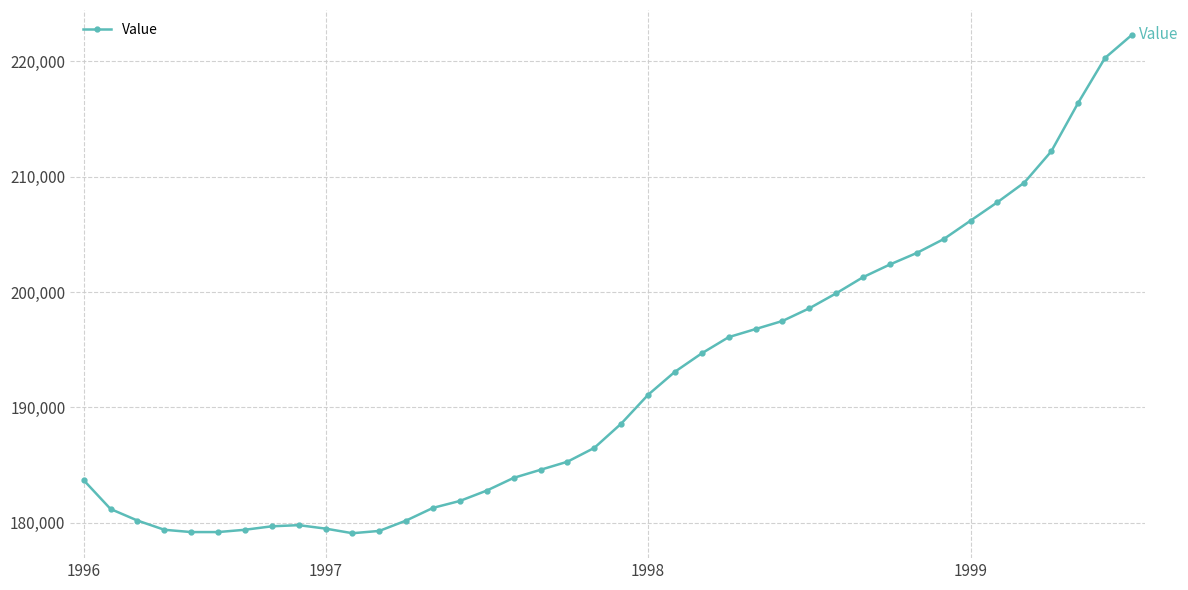

What is the maximum value shown in the chart?

222300